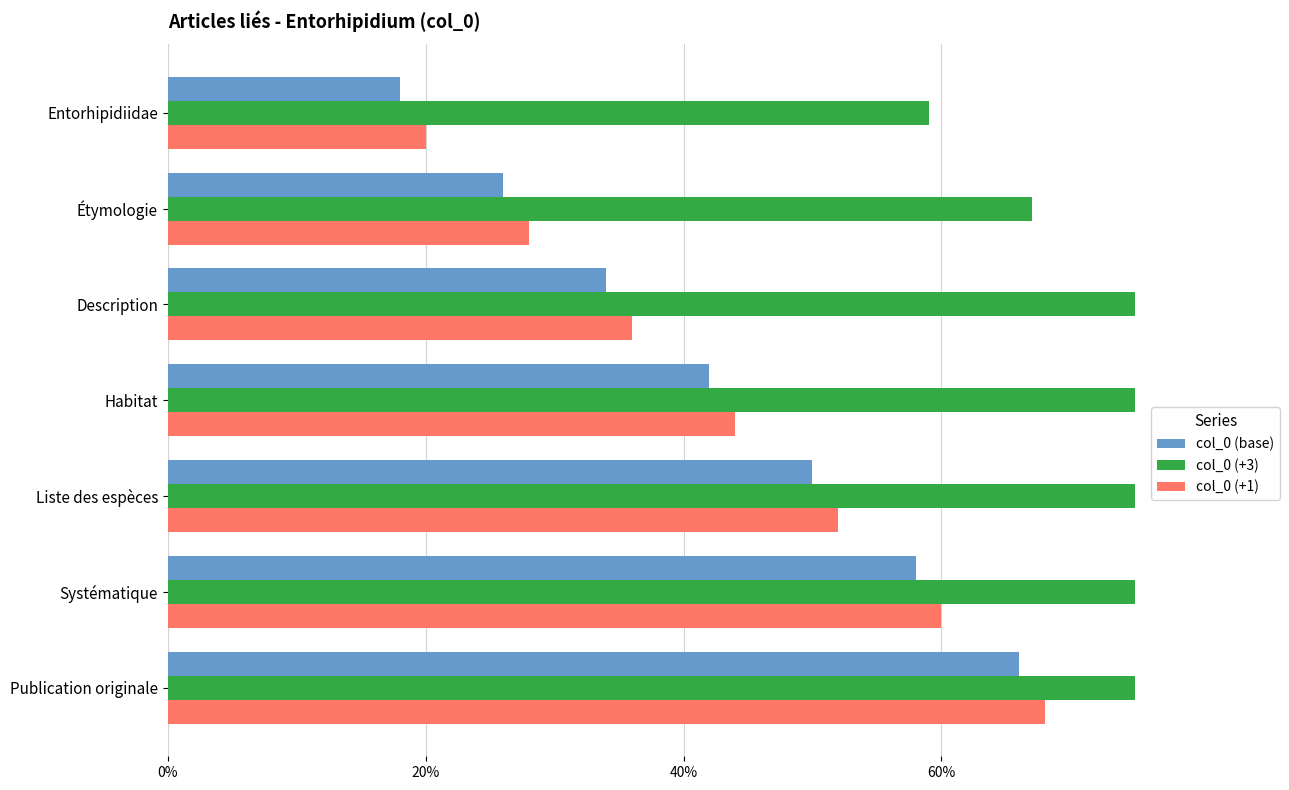

Reading left to right, extract all data points from this chart.

col_0 (base): 0.2	0.3	0.3	0.4	0.5	0.6	0.7
col_0 (+3): 0.6	0.7	0.8	0.8	0.9	1.0	1.1
col_0 (+1): 0.2	0.3	0.4	0.4	0.5	0.6	0.7